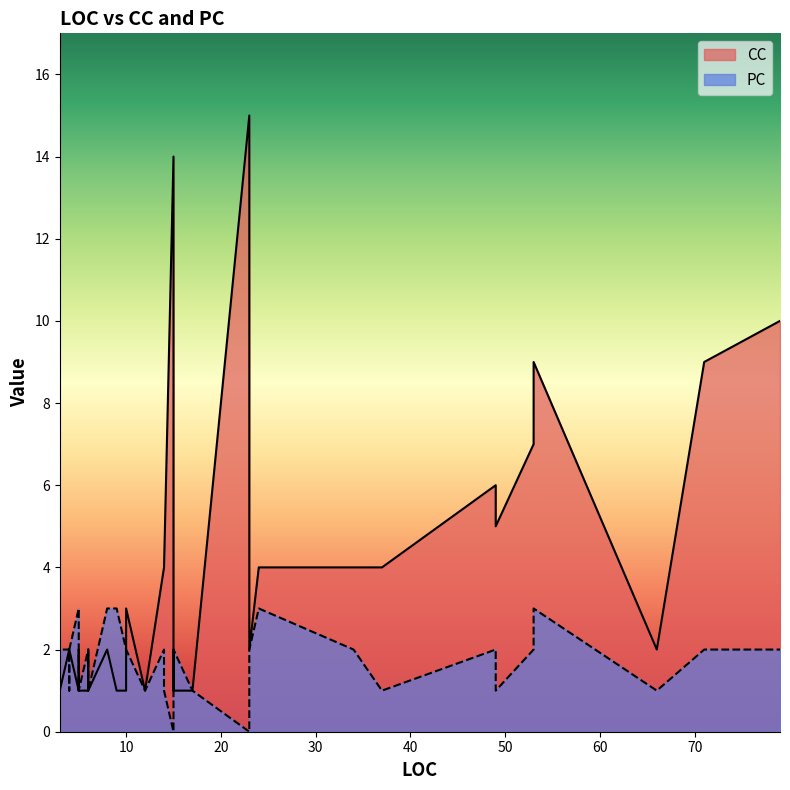

What is the average value of the PC series?

2